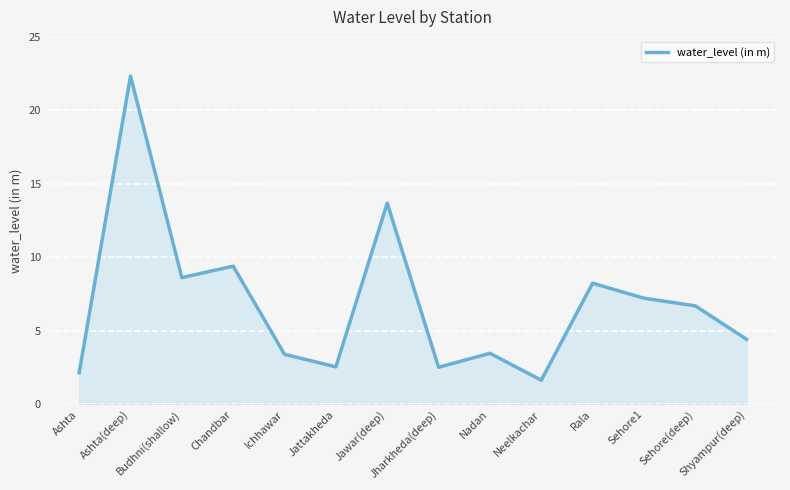

The chart shows a value of 1.3 at Ichhawar. True or false?

False